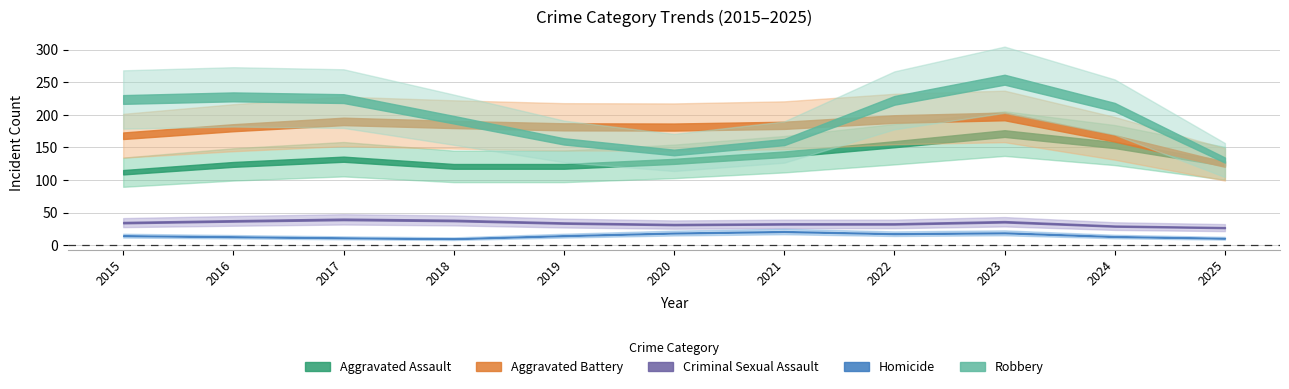

What is the value of the Homicide point at the 6th from the left?

22